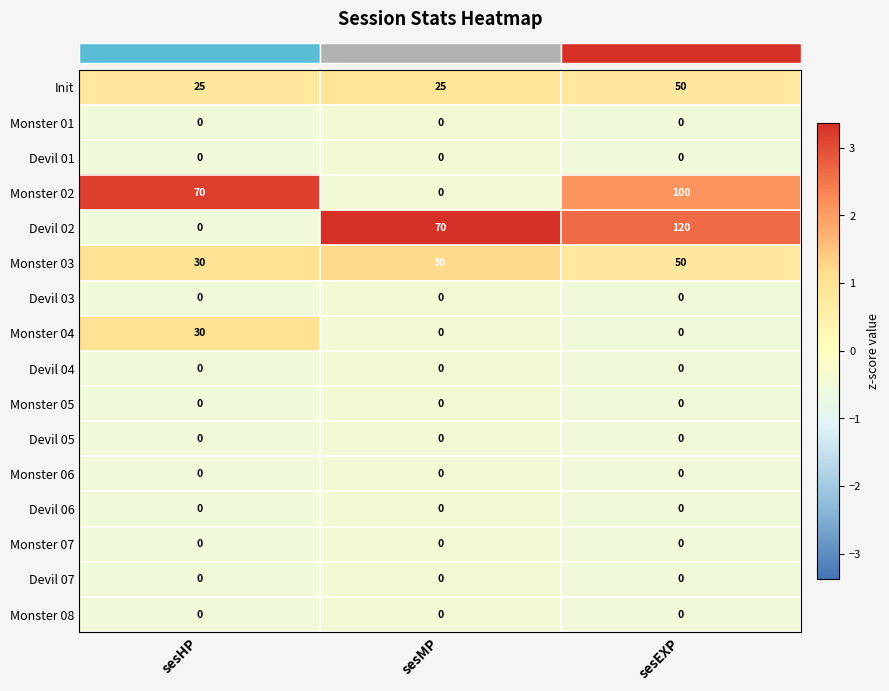

Which category has the highest value across all series?

sesEXP